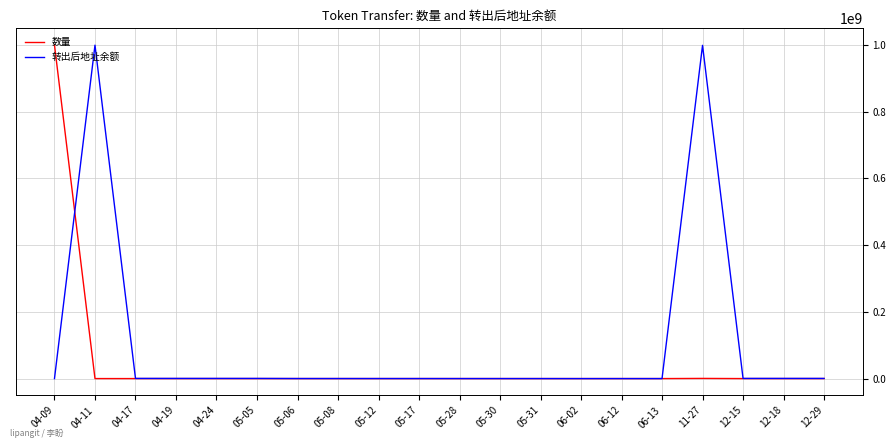

How many lines are shown in the chart?

2